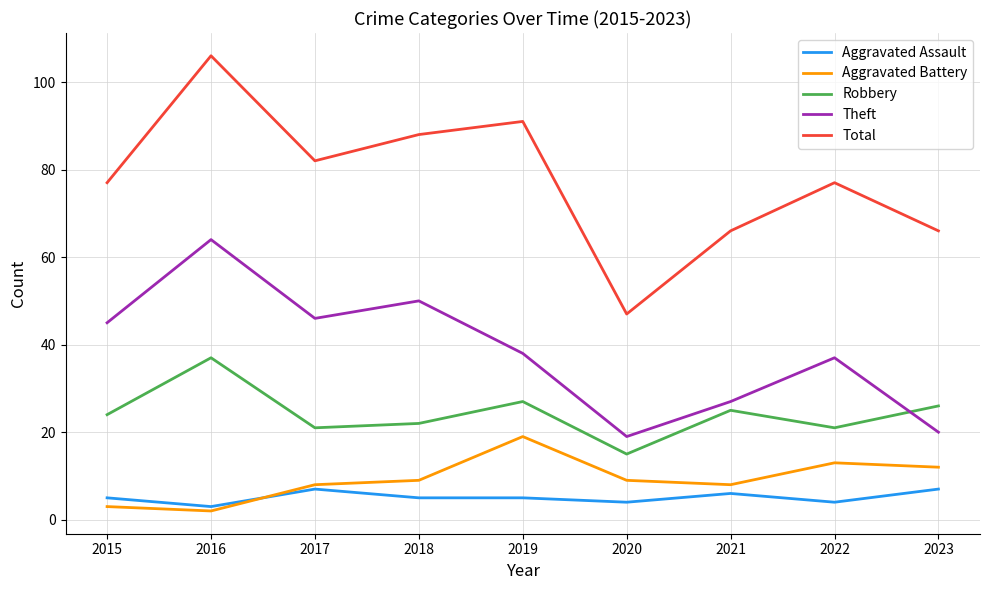

True or false: Theft and Total cross at least once.

False